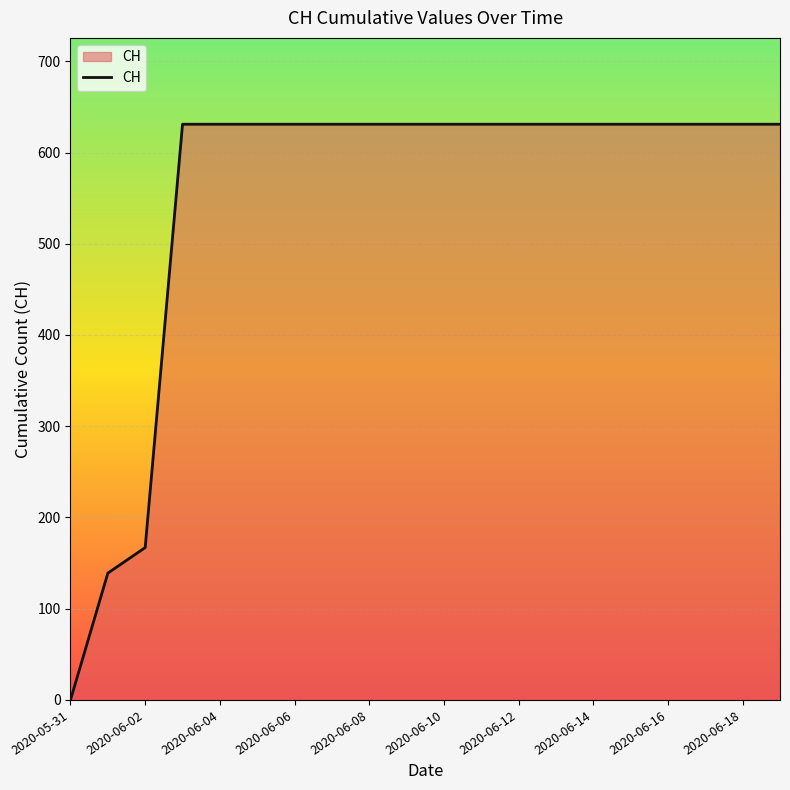

What is the greatest value displayed?

631